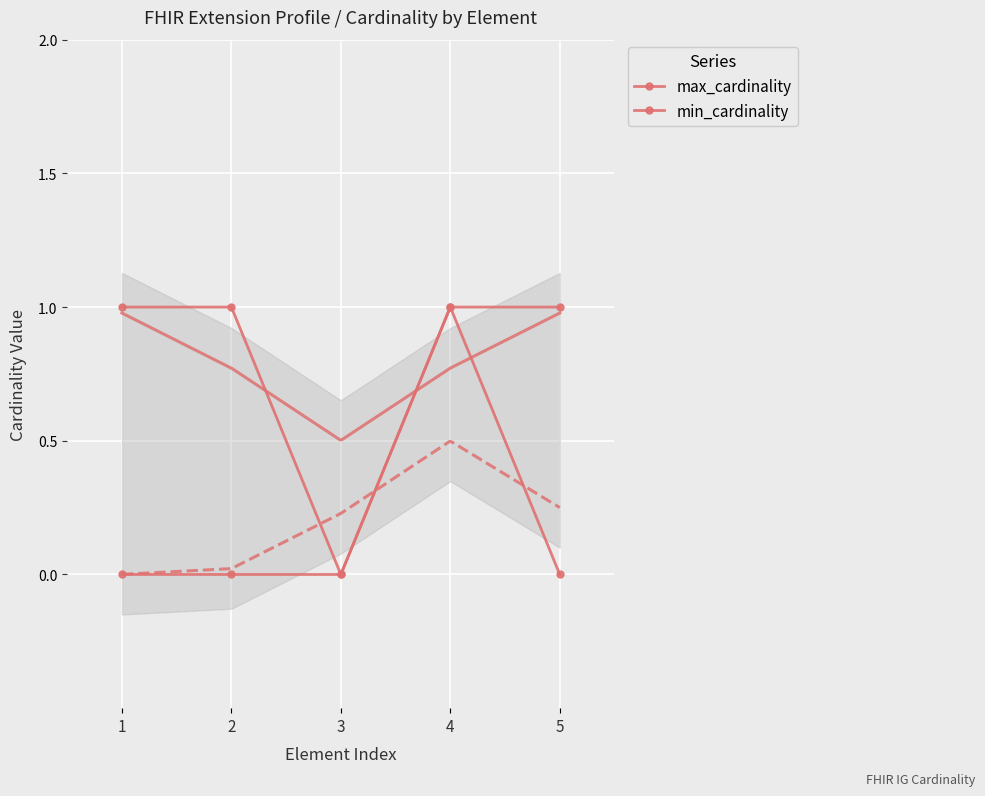

Rank the series by their maximum value, from lowest to highest.

max_cardinality, min_cardinality